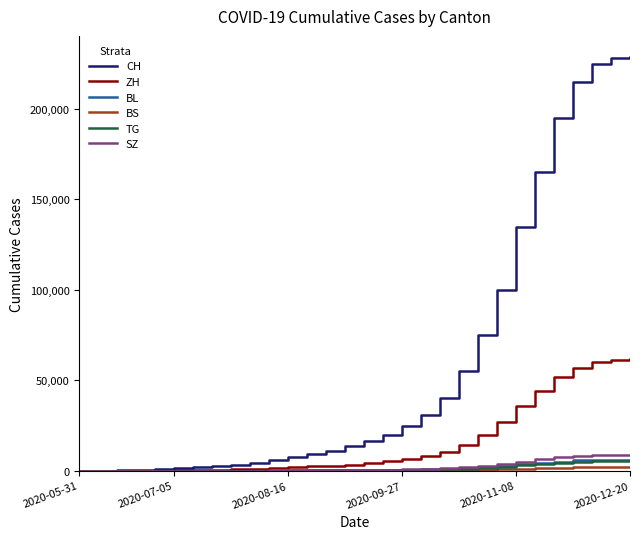

Which series has the widest spread of values?

CH